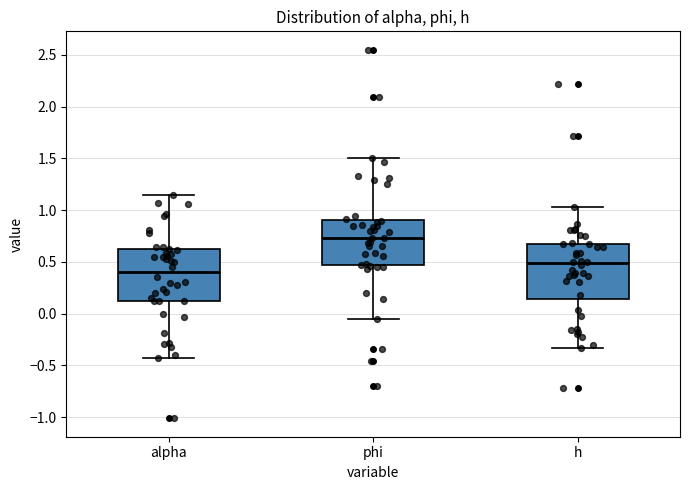

Which box has the highest median line?

phi